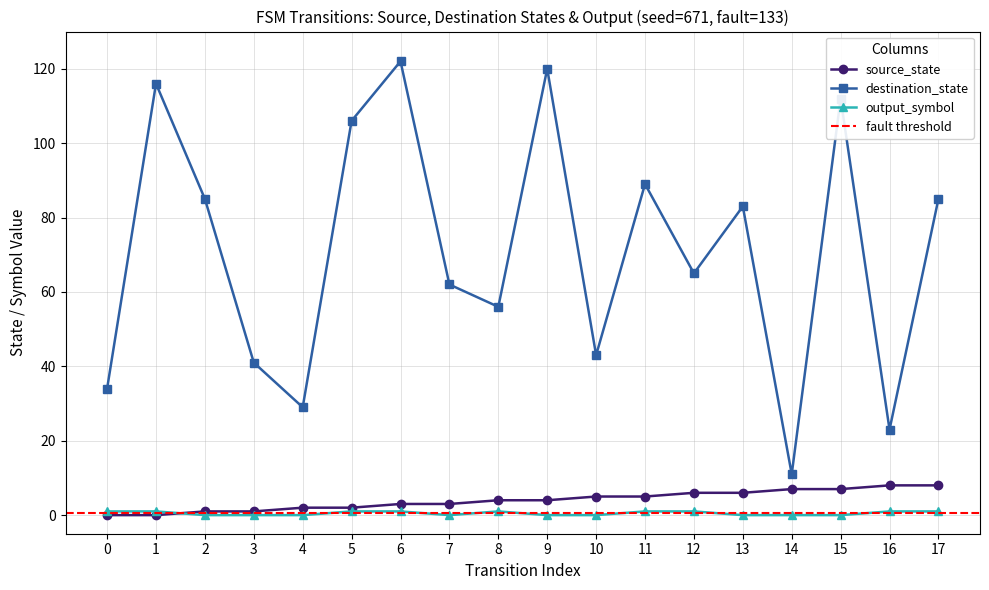

True or false: output_symbol and destination_state cross at least once.

False